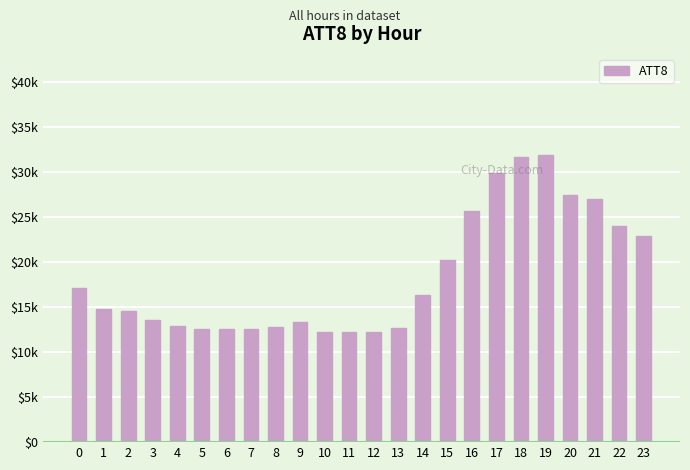

Which label corresponds to the largest value in the chart?

19